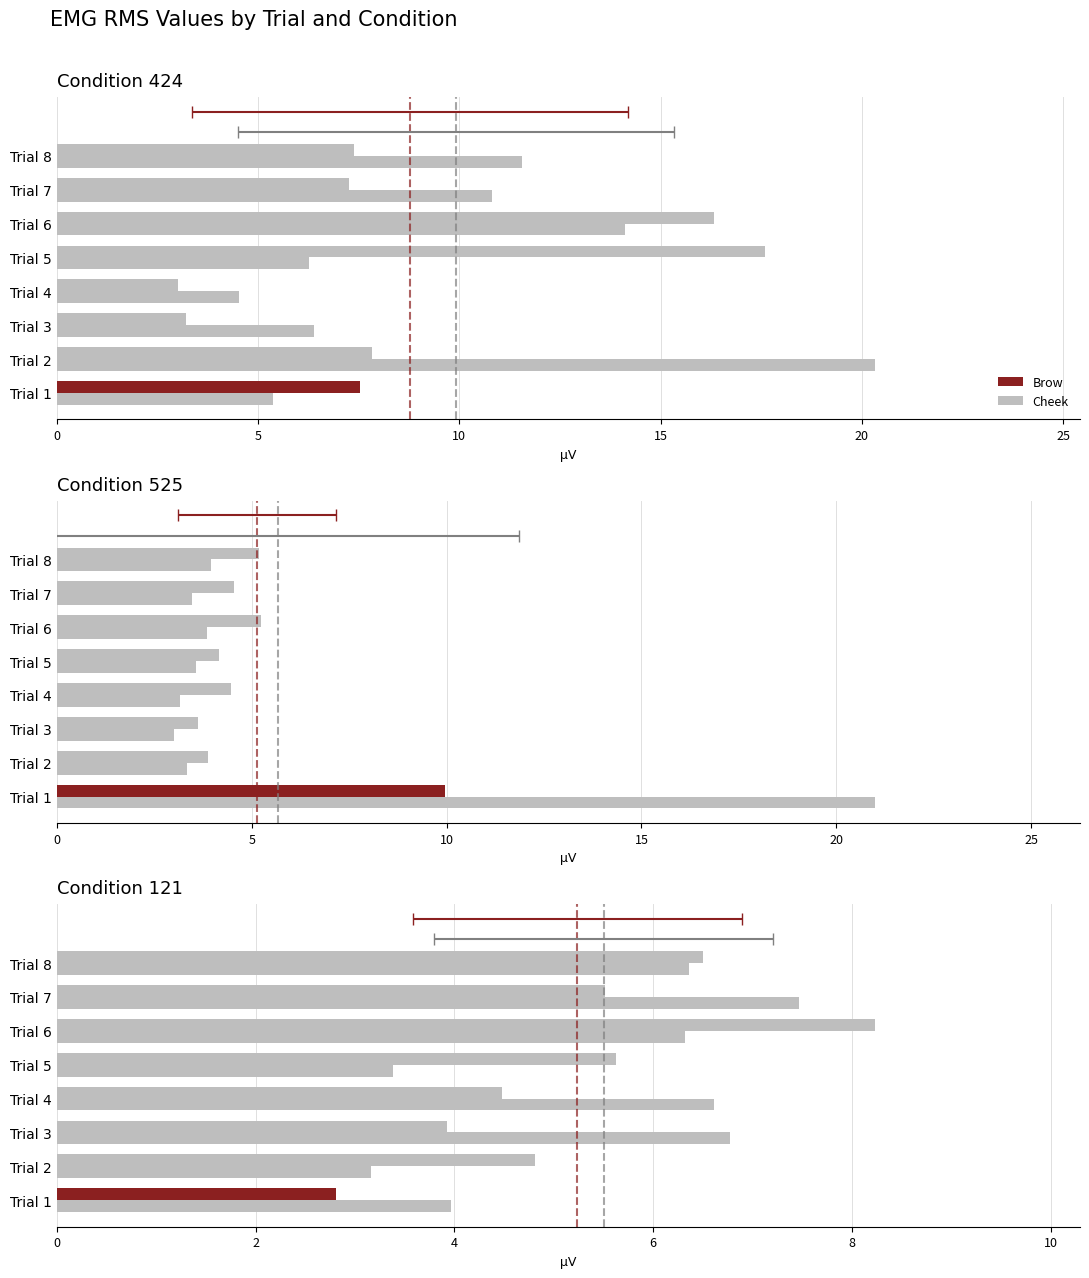

Which series has the largest total across all categories?

Cheek